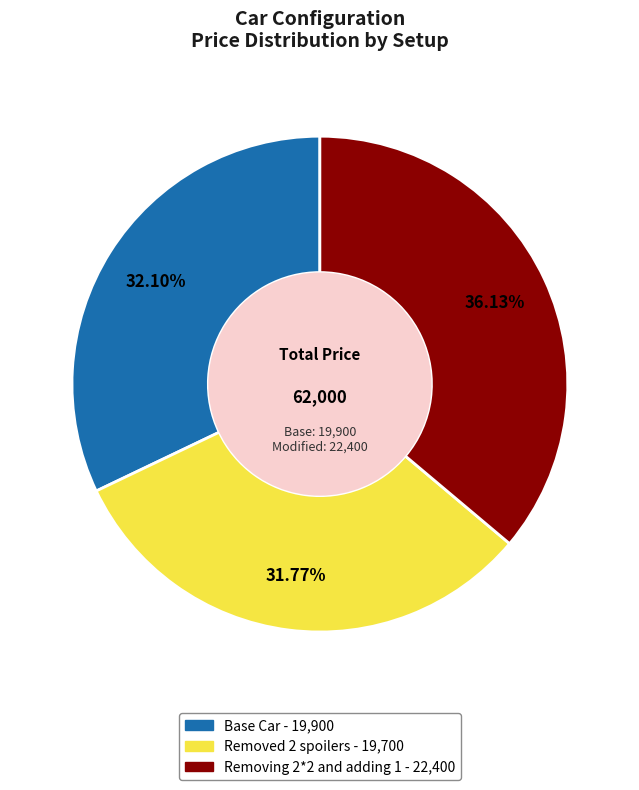

Count the number of slices in the pie.

3